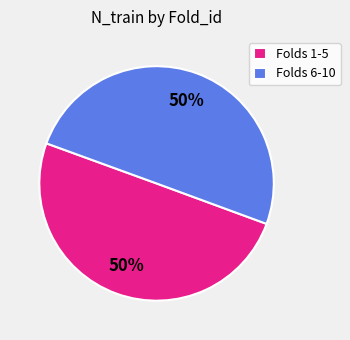

Do Folds 6-10 and Folds 1-5 together represent more than half of the pie?

Yes